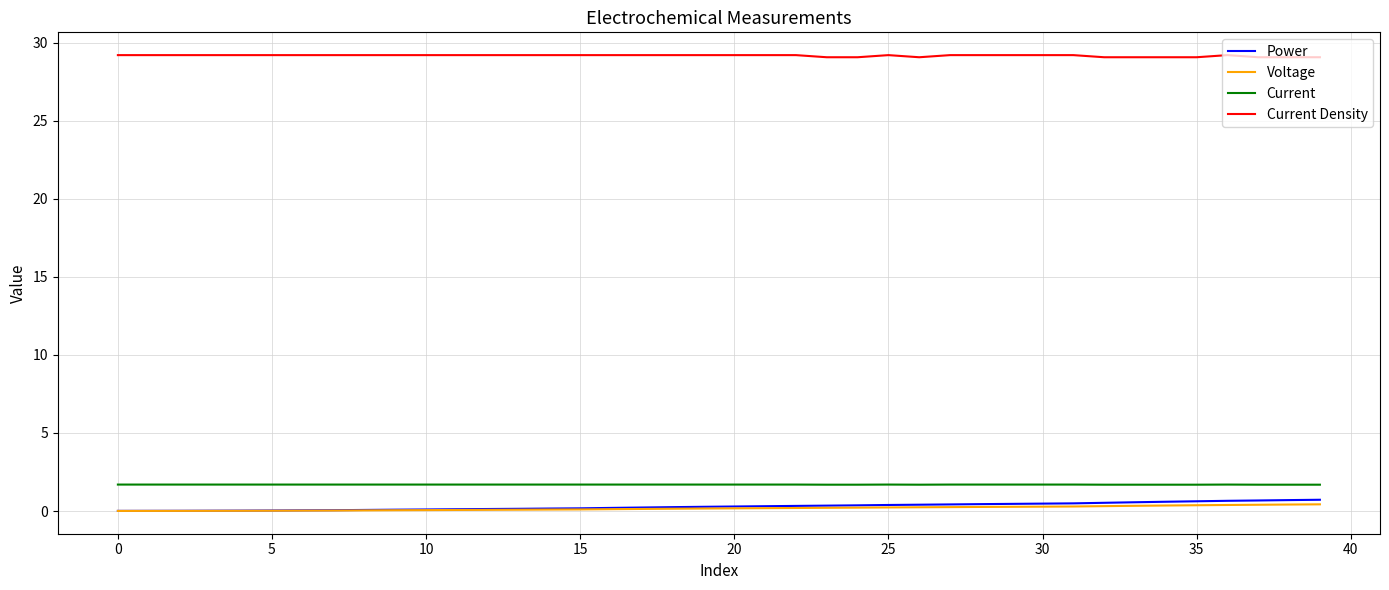

True or false: Current and Current Density intersect in this chart.

False